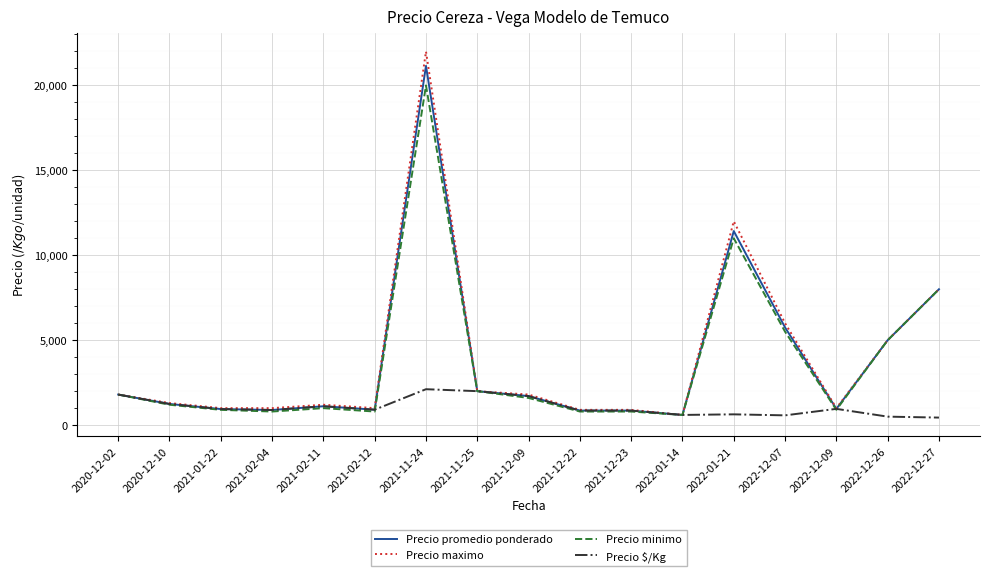

List the series in order of their peak value, lowest first.

Precio $/Kg, Precio minimo, Precio promedio ponderado, Precio maximo